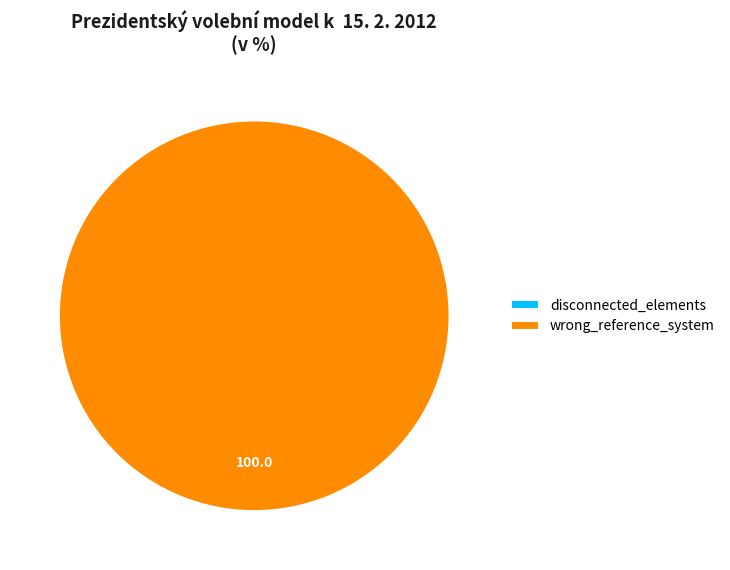

To the nearest percent, what percentage of the pie is wrong_reference_system?

100%